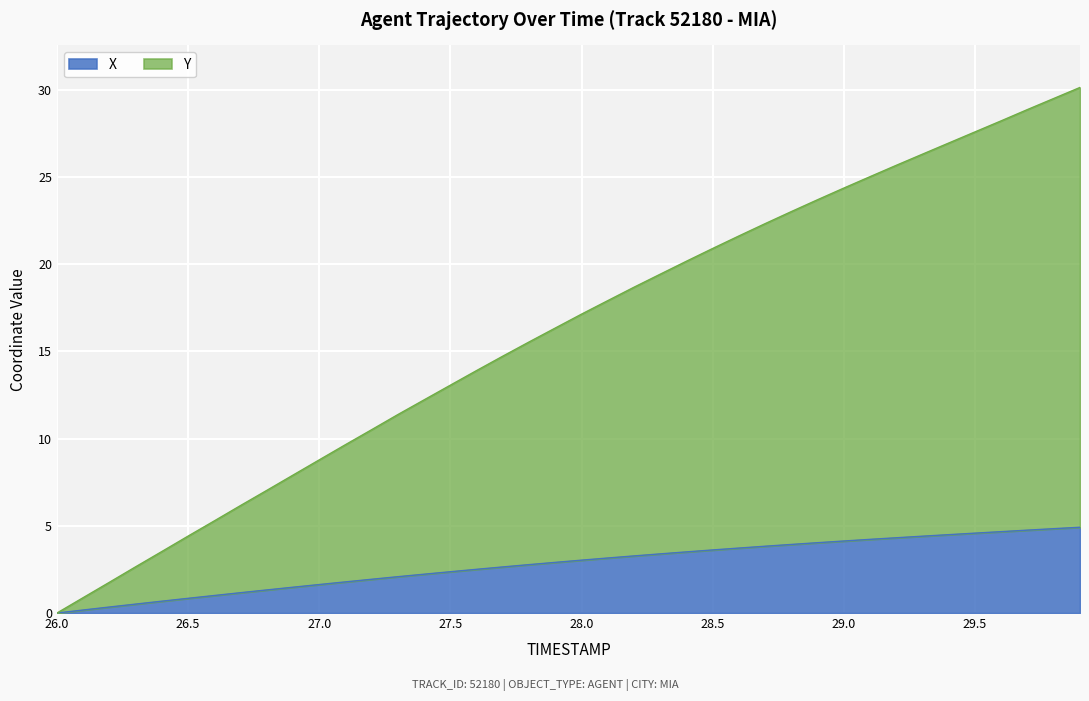

Rank the categories by Y value from highest to lowest.

29.9, 29.8, 29.7, 29.6, 29.5, 29.4, 29.3, 29.2, 29.1, 29.0, 28.9, 28.8, 28.7, 28.6, 28.5, 28.4, 28.3, 28.2, 28.1, 28.0, 27.9, 27.8, 27.7, 27.6, 27.5, 27.4, 27.3, 27.2, 27.1, 27.0, 26.9, 26.8, 26.7, 26.6, 26.5, 26.4, 26.3, 26.2, 26.1, 26.0